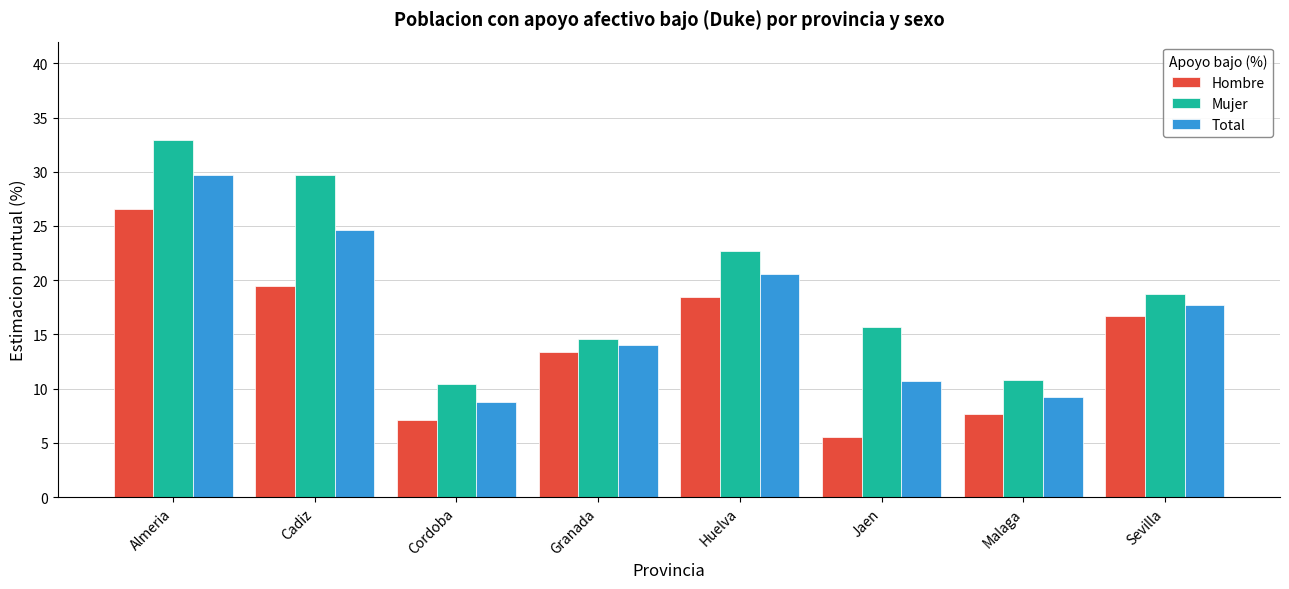

Between Huelva and Jaen, which series saw the biggest shift?

Hombre